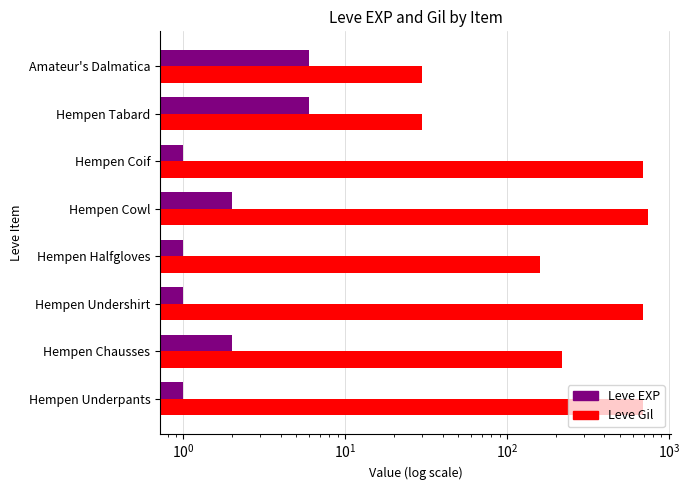

How many values in the Leve EXP series exceed 2?

2